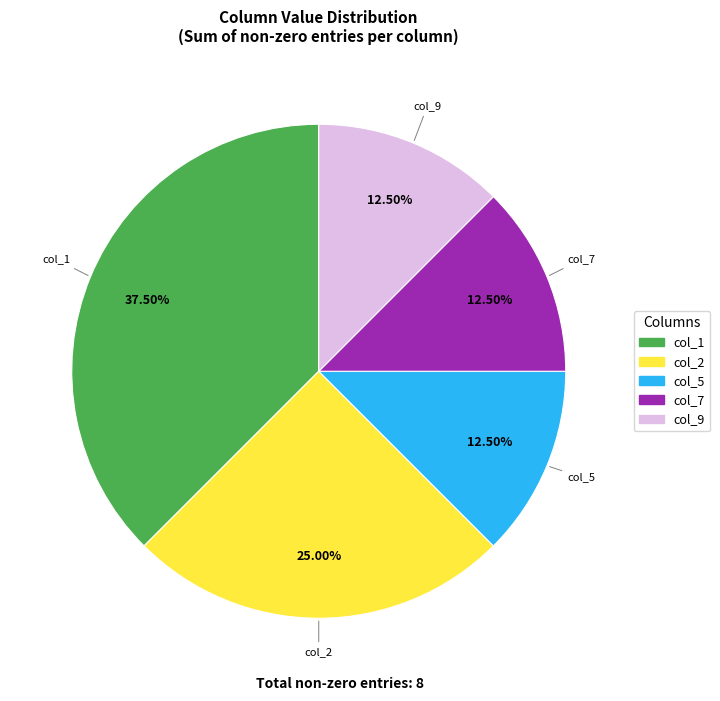

Count the number of slices in the pie.

5